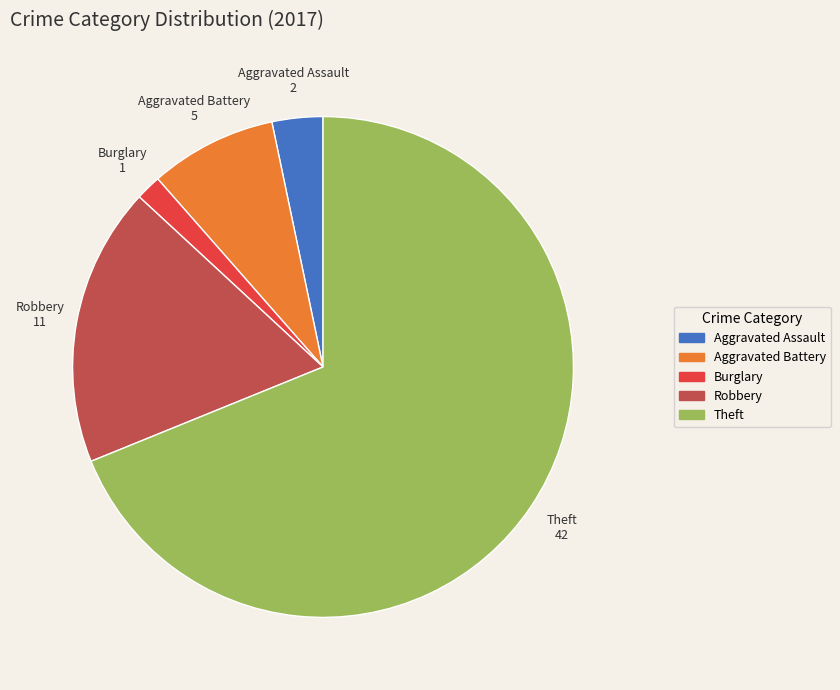

What is the majority slice?

Theft